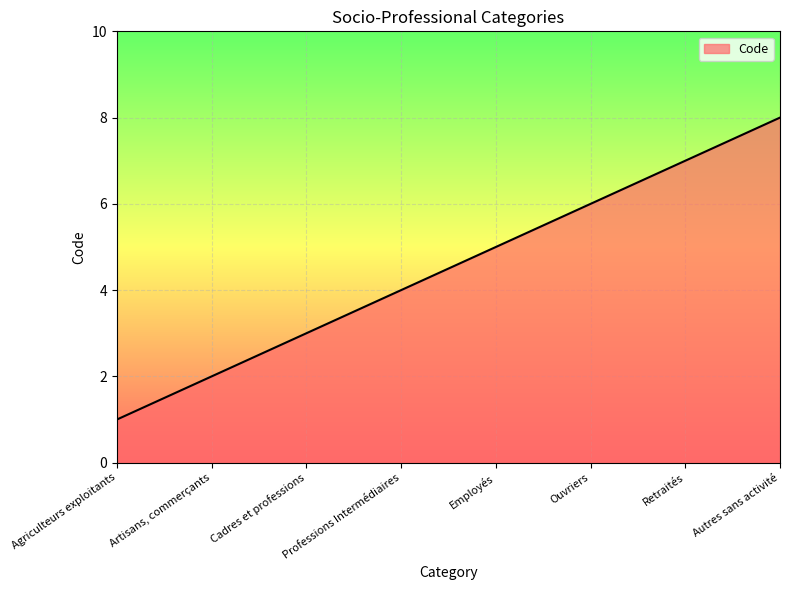

Reading left to right, extract all data points from this chart.

Agriculteurs exploitants=1	Artisans, commerçants=2	Cadres et professions=3	Professions Intermédiaires=4	Employés=5	Ouvriers=6	Retraités=7	Autres sans activité=8